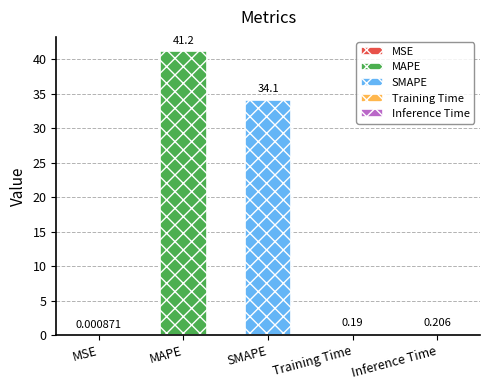

List the labels in order of value, largest first.

MAPE, SMAPE, Inference Time, Training Time, MSE